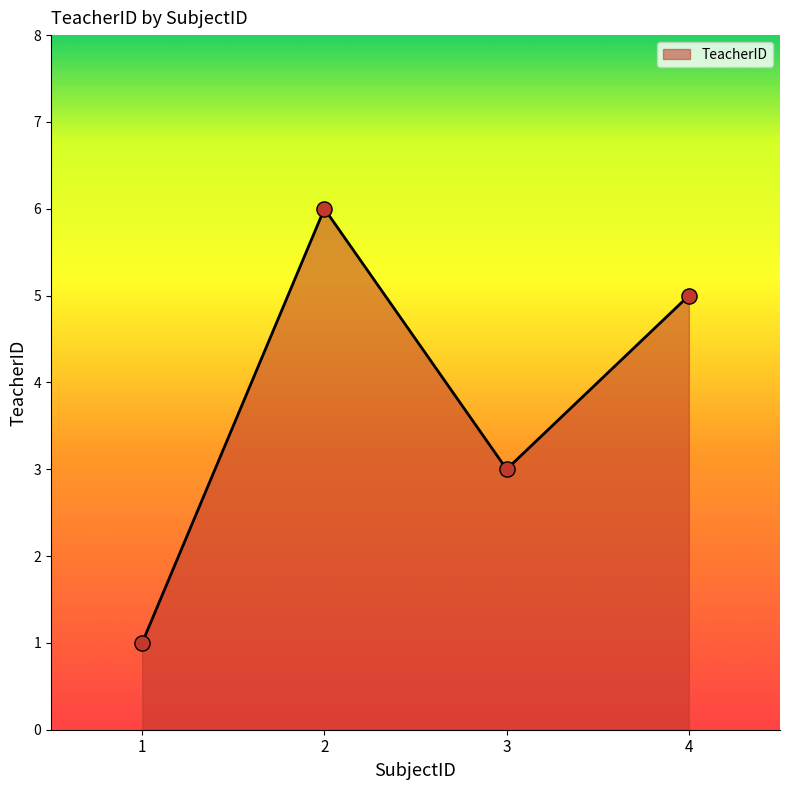

Between 2 and 3, which is larger?

2